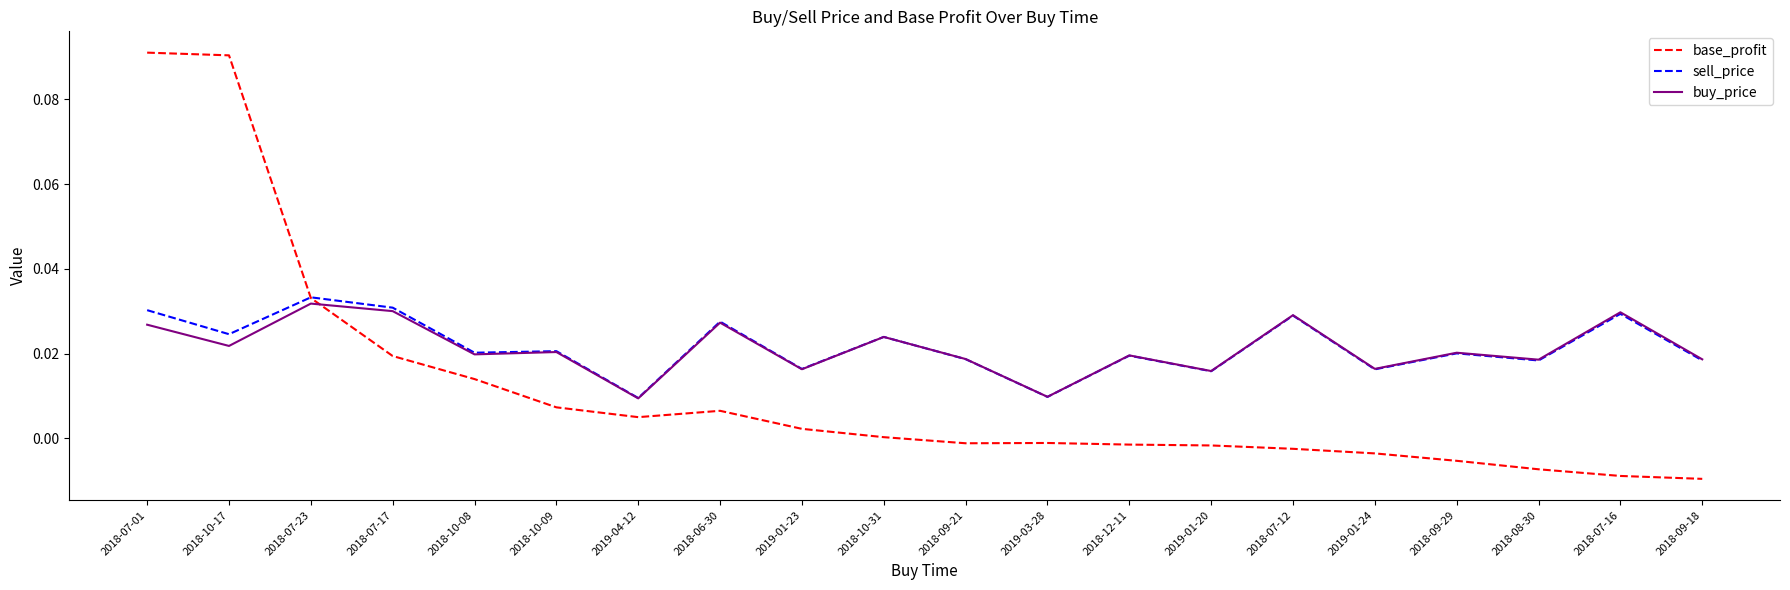

Is the value of base_profit at 2018-06-30 greater than the value of buy_price at 2018-08-30?

No